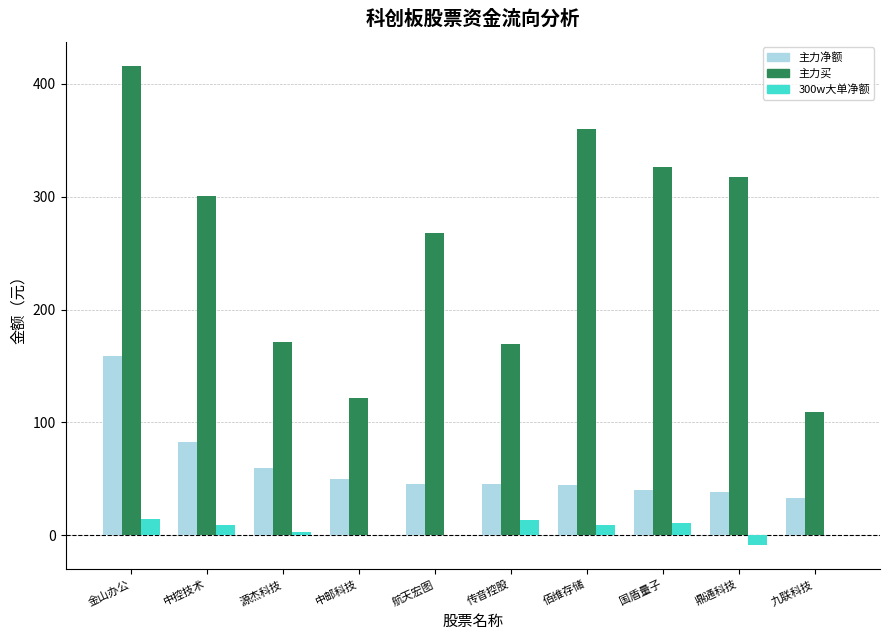

The 主力买 series shows 317.2 at 鼎通科技. True or false?

True